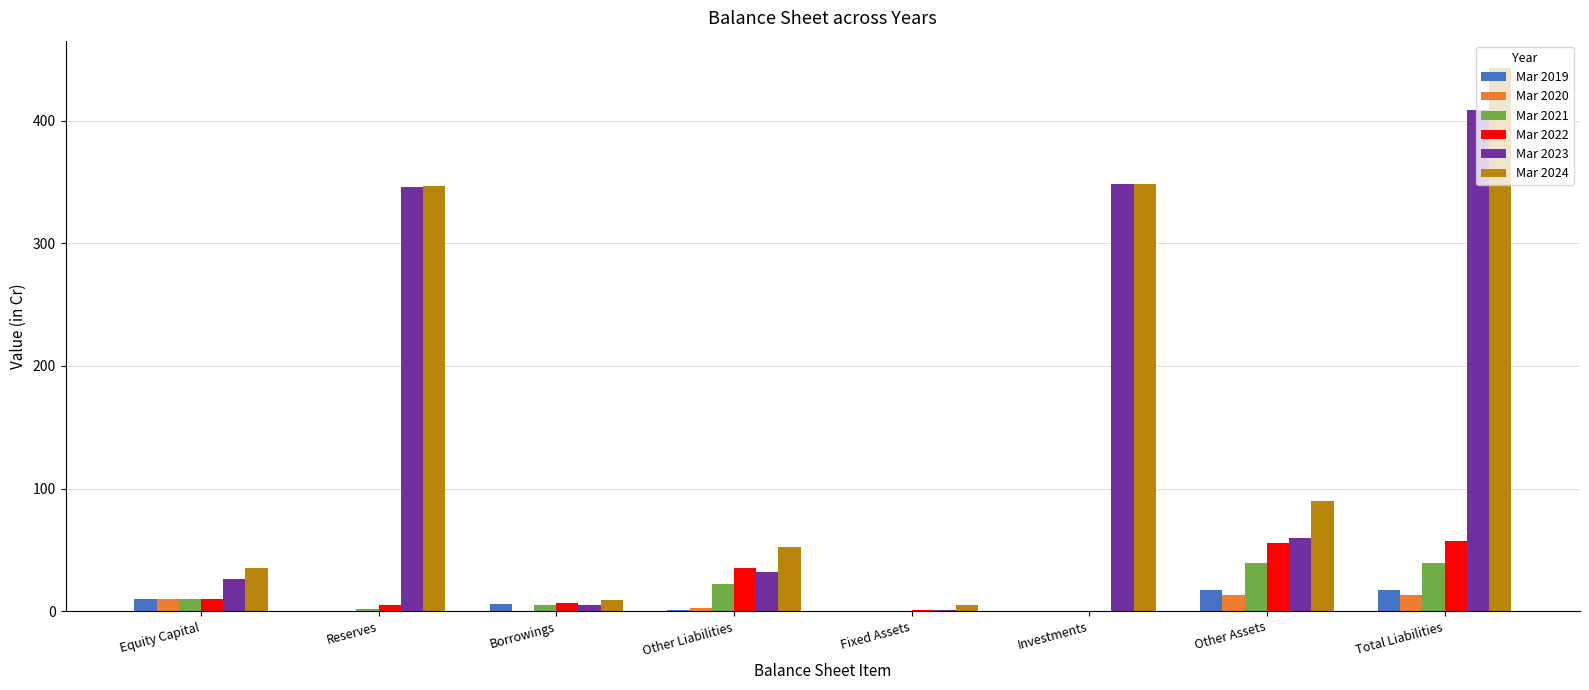

Which series changed the most between Equity Capital and Borrowings?

Mar 2024